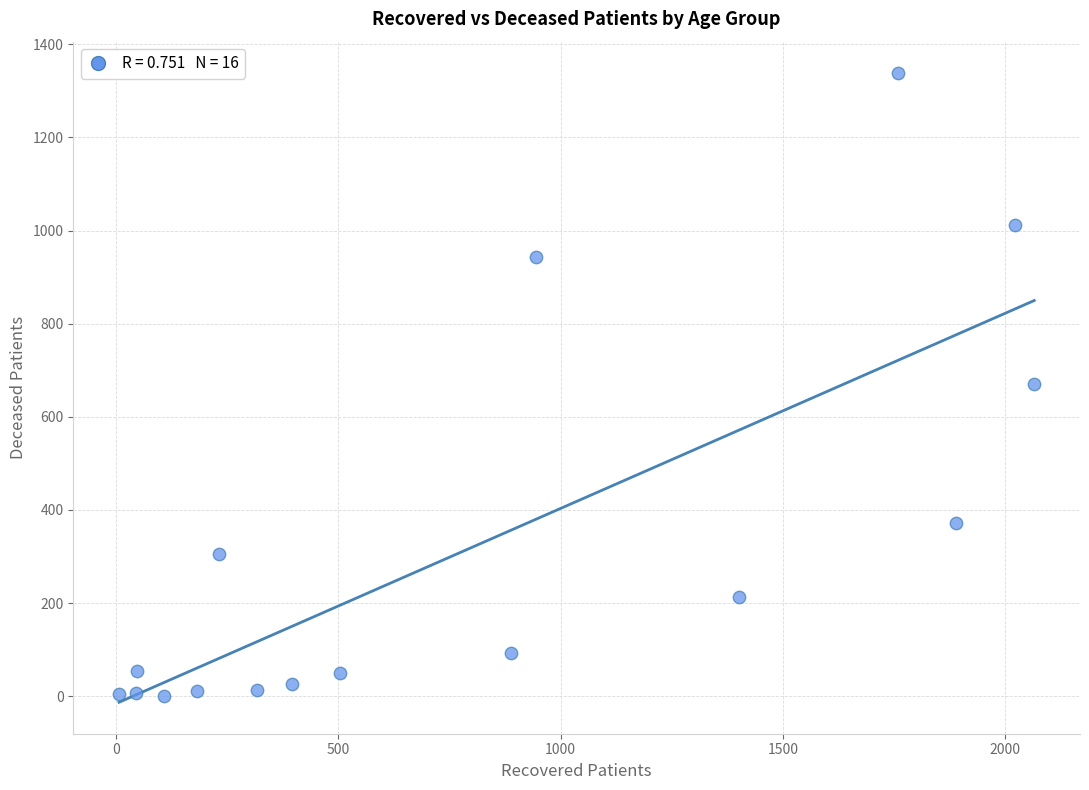

What is the range of Y values (max minus min)?

1338